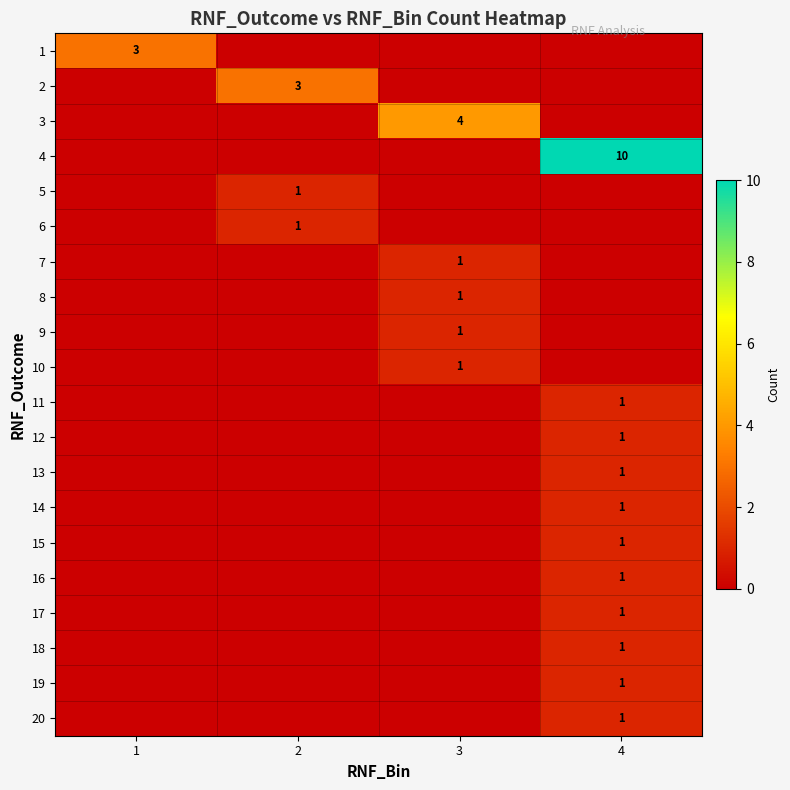

What is the difference between the 8 values at 3 and 2?

1